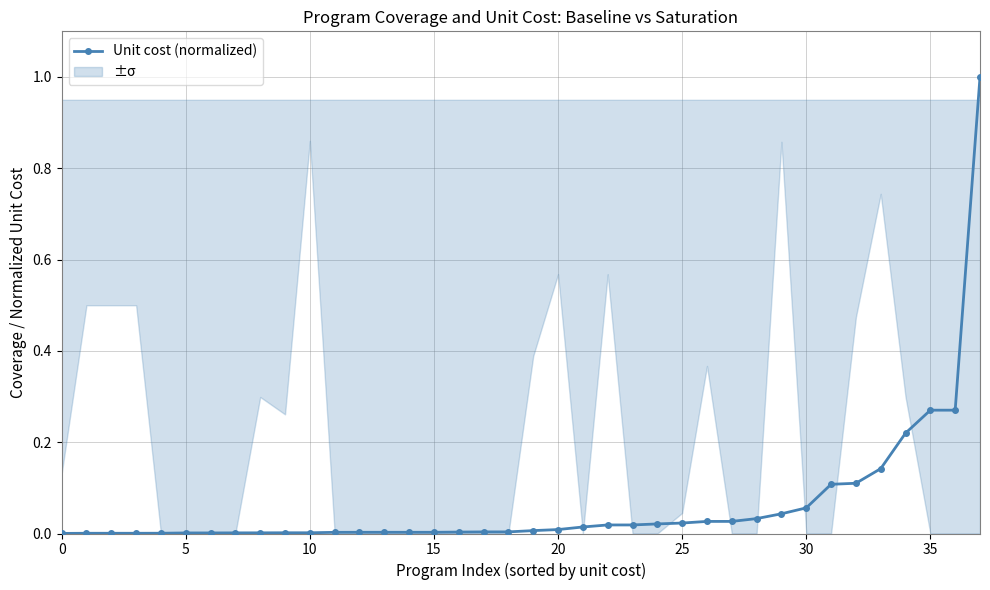

Does the chart display data point markers on the line(s)?

Yes